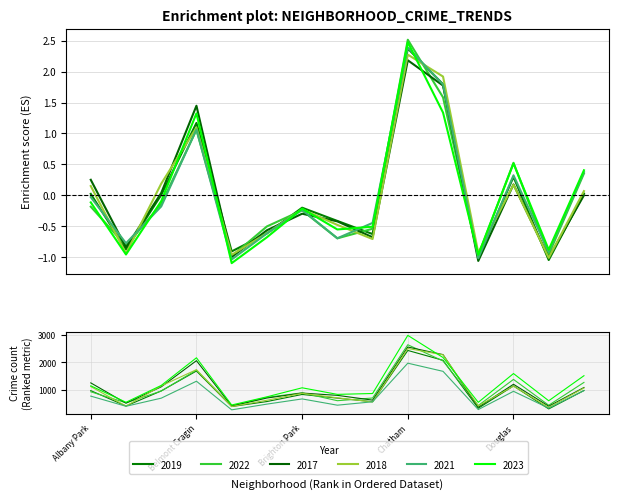

At which label does 2021 first exceed 0?

Belmont Cragin